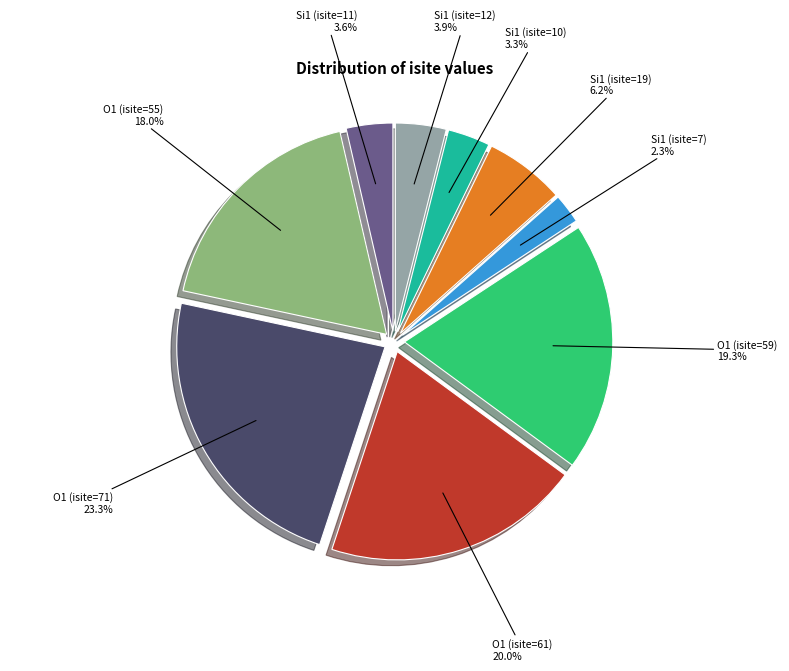

Does any single category account for the majority?

No